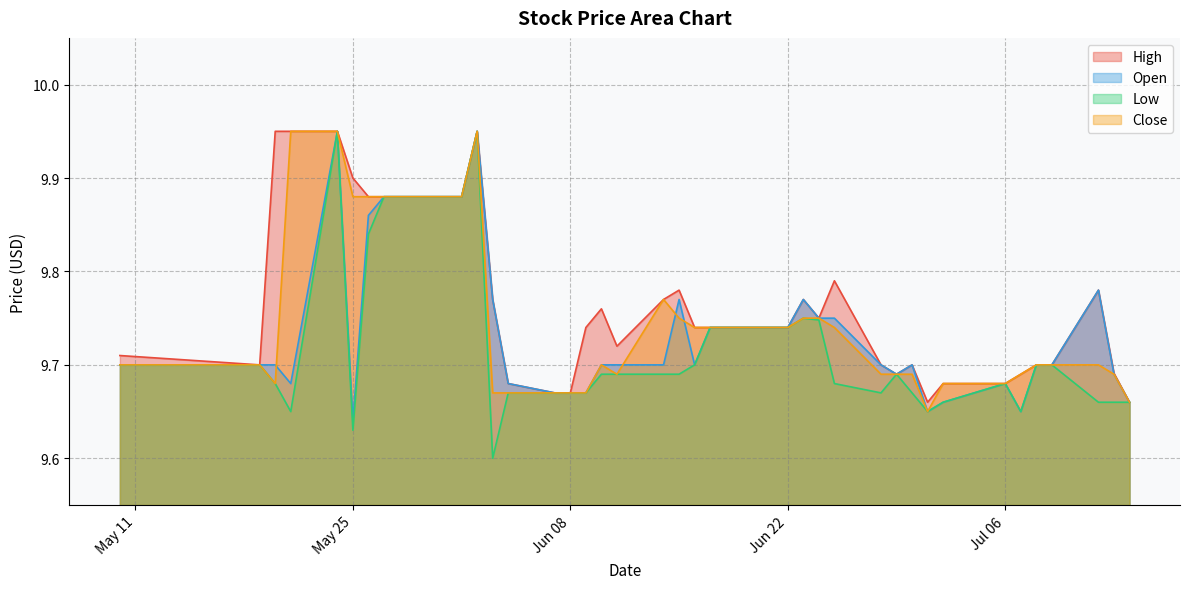

Which series has the widest spread of values?

Low